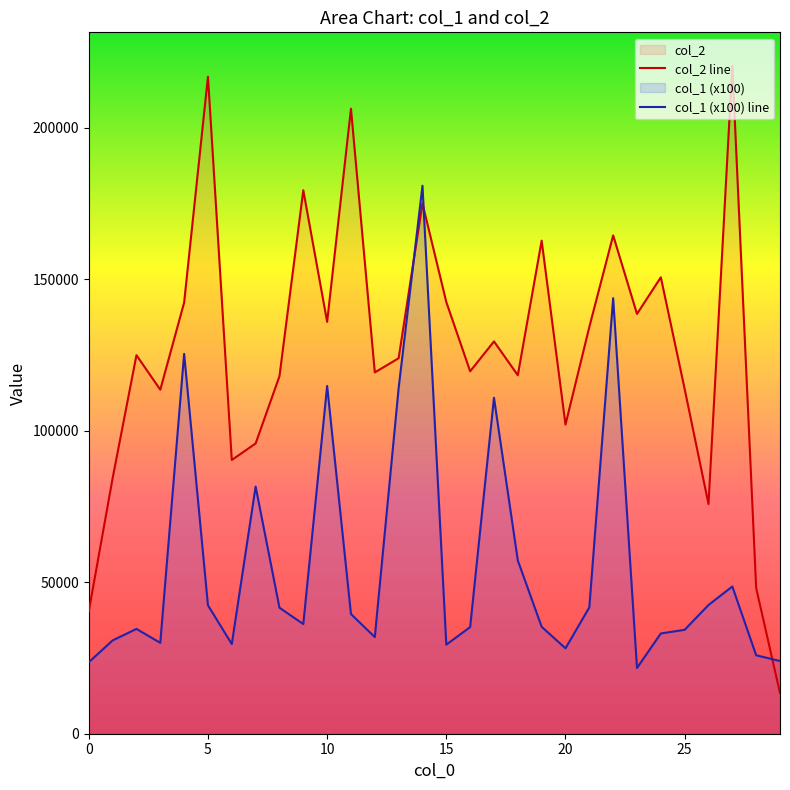

True or false: col_2 line has more than 1 interior local peaks.

True